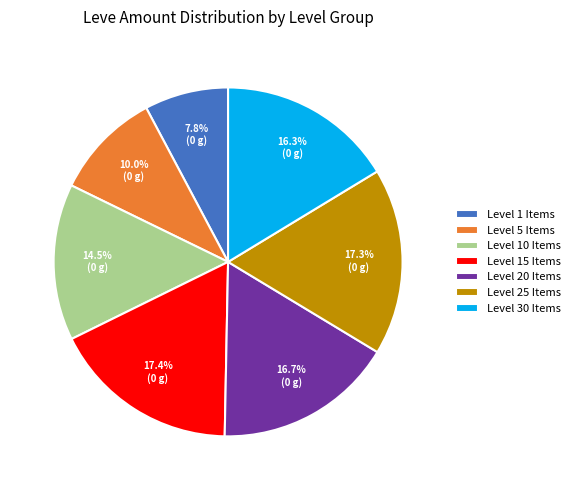

Is there a majority slice in this chart?

No